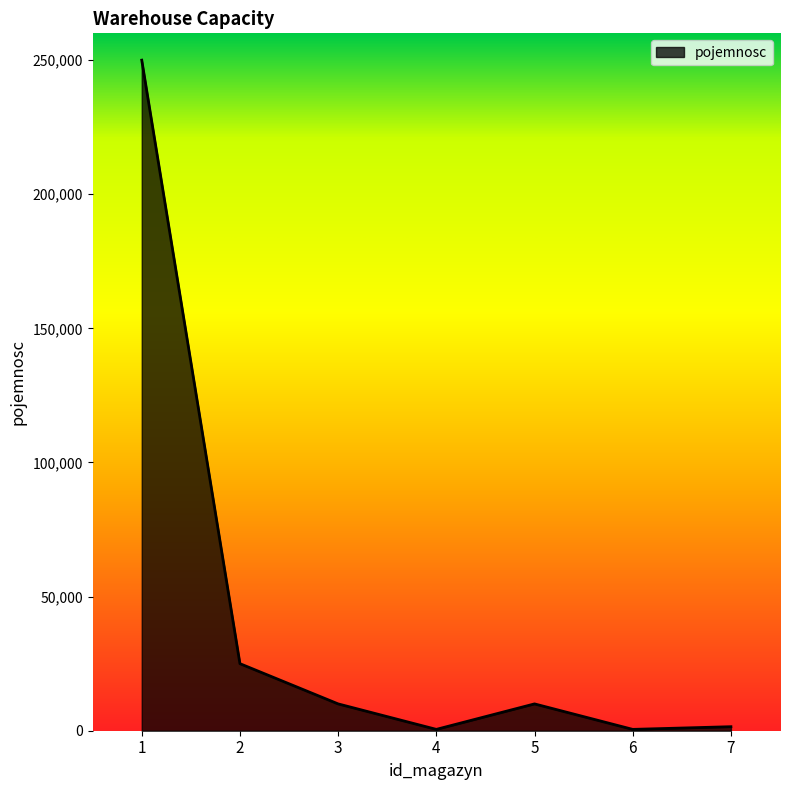

Count the number of data series in this chart.

1